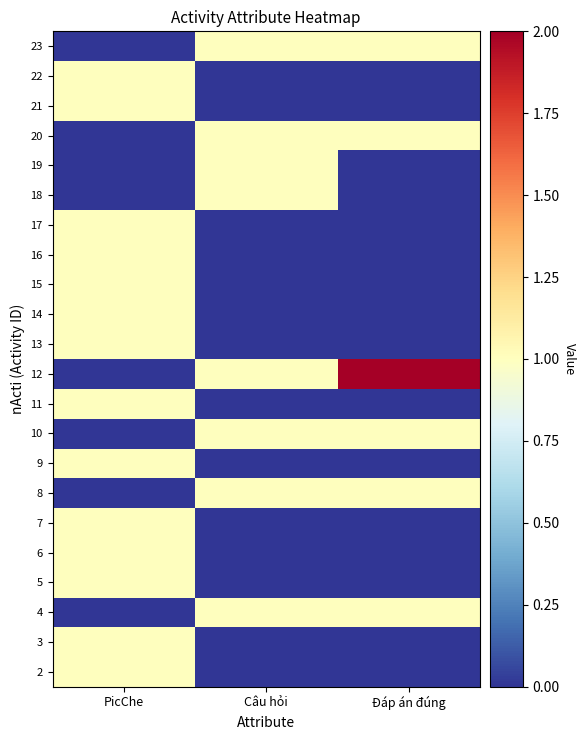

Reading right to left, extract all data points from this chart.

2: Đáp án đúng=0	Câu hỏi=0	PicChe=1
3: Đáp án đúng=0	Câu hỏi=0	PicChe=1
4: Đáp án đúng=1	Câu hỏi=1	PicChe=0
5: Đáp án đúng=0	Câu hỏi=0	PicChe=1
6: Đáp án đúng=0	Câu hỏi=0	PicChe=1
7: Đáp án đúng=0	Câu hỏi=0	PicChe=1
8: Đáp án đúng=1	Câu hỏi=1	PicChe=0
9: Đáp án đúng=0	Câu hỏi=0	PicChe=1
10: Đáp án đúng=1	Câu hỏi=1	PicChe=0
11: Đáp án đúng=0	Câu hỏi=0	PicChe=1
12: Đáp án đúng=2	Câu hỏi=1	PicChe=0
13: Đáp án đúng=0	Câu hỏi=0	PicChe=1
14: Đáp án đúng=0	Câu hỏi=0	PicChe=1
15: Đáp án đúng=0	Câu hỏi=0	PicChe=1
16: Đáp án đúng=0	Câu hỏi=0	PicChe=1
17: Đáp án đúng=0	Câu hỏi=0	PicChe=1
18: Đáp án đúng=0	Câu hỏi=1	PicChe=0
19: Đáp án đúng=0	Câu hỏi=1	PicChe=0
20: Đáp án đúng=1	Câu hỏi=1	PicChe=0
21: Đáp án đúng=0	Câu hỏi=0	PicChe=1
22: Đáp án đúng=0	Câu hỏi=0	PicChe=1
23: Đáp án đúng=1	Câu hỏi=1	PicChe=0